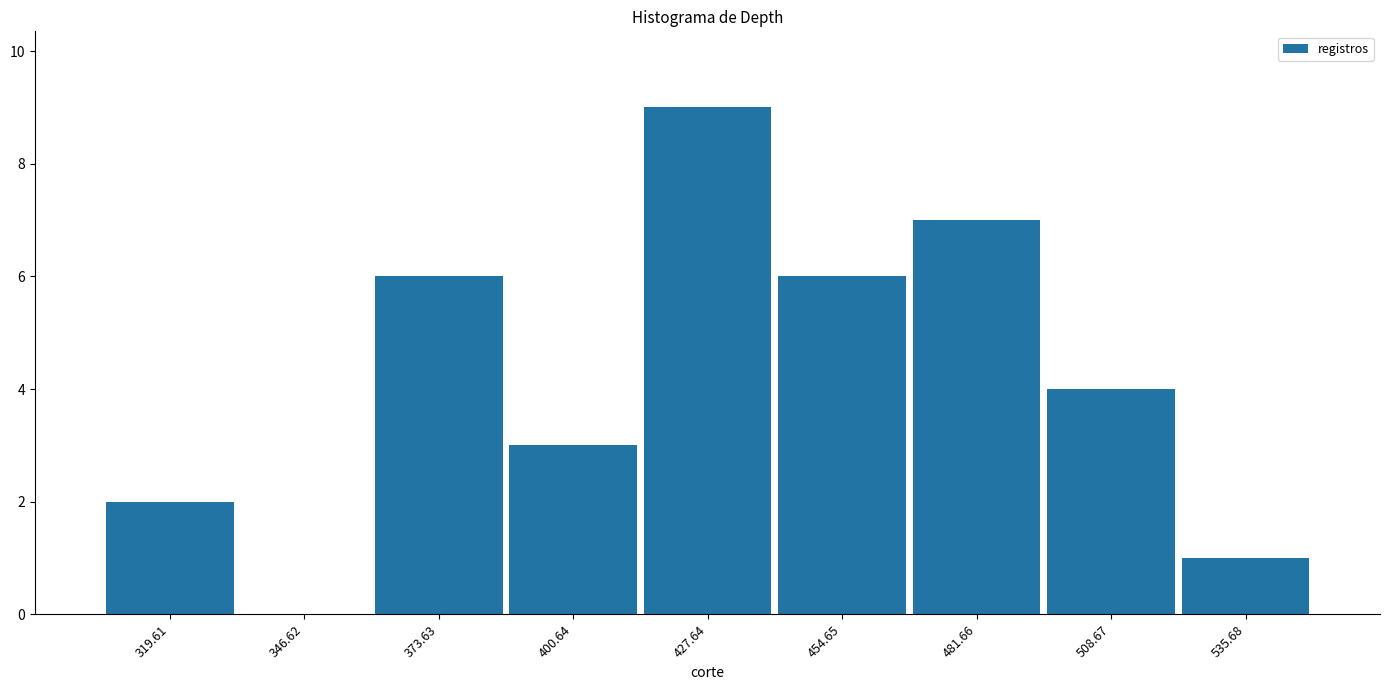

Reading left to right, transcribe this chart: for each bar, give the range it covers on the x-axis and its height. Neither the bar edges nor the heights are printed on the chart, so give them approximately, as read against the axes.

305 to 335: 2
335 to 360: 0
360 to 385: 6
385 to 415: 3
415 to 440: 9
440 to 470: 6
470 to 495: 7
495 to 520: 4
520 to 550: 1